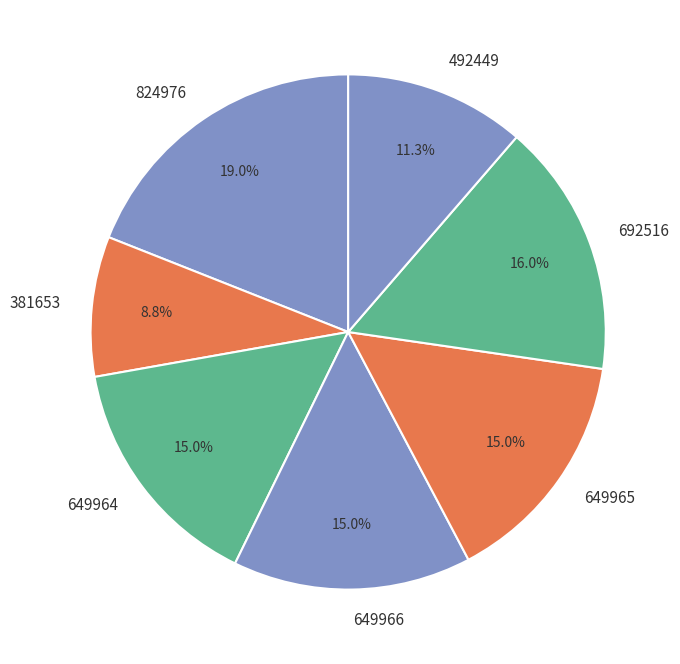

What is the largest slice in the pie chart?

824976